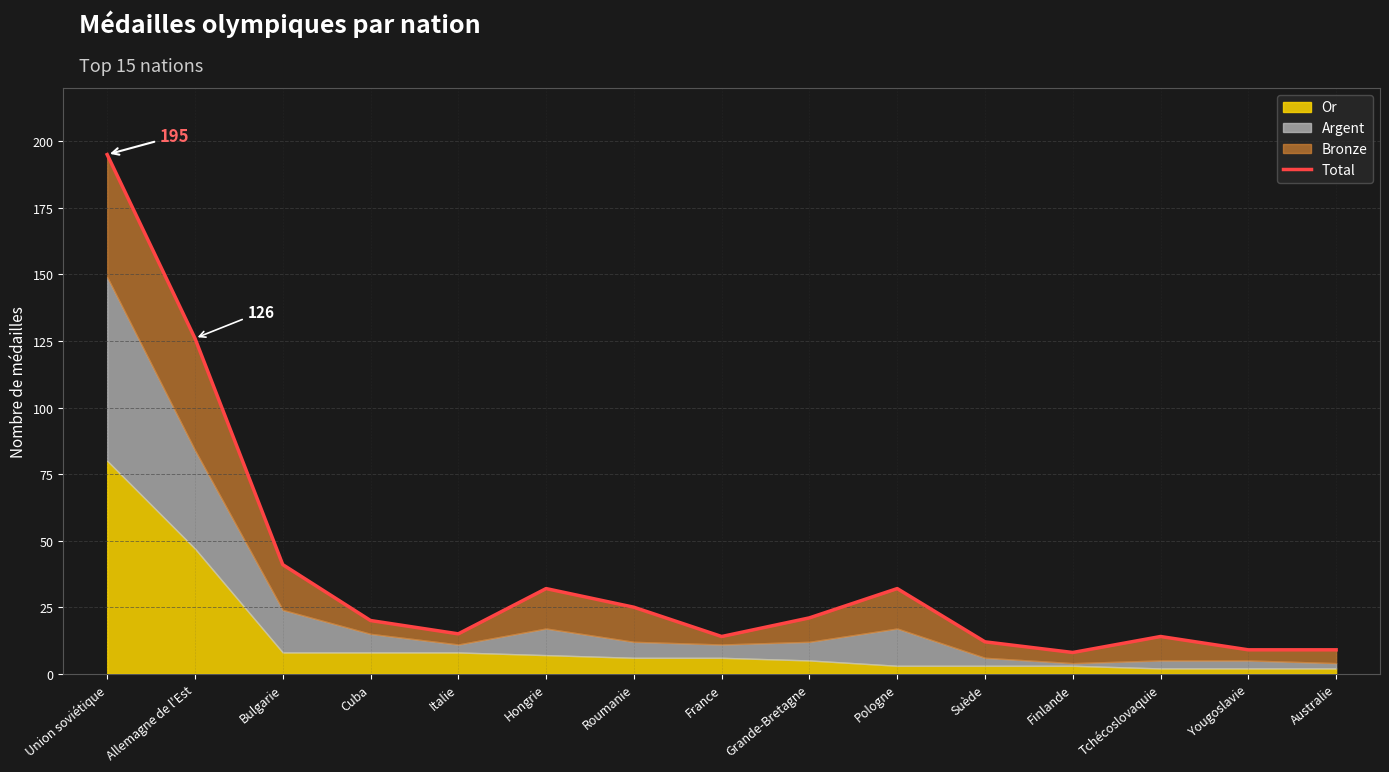

Where is the first local maximum?

Hongrie